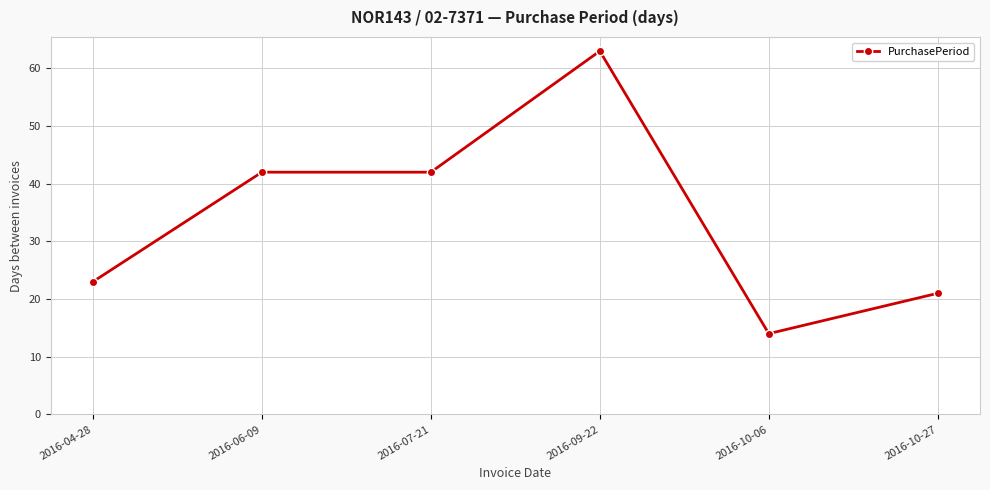

At which category does the chart reach its peak across all series?

2016-09-22